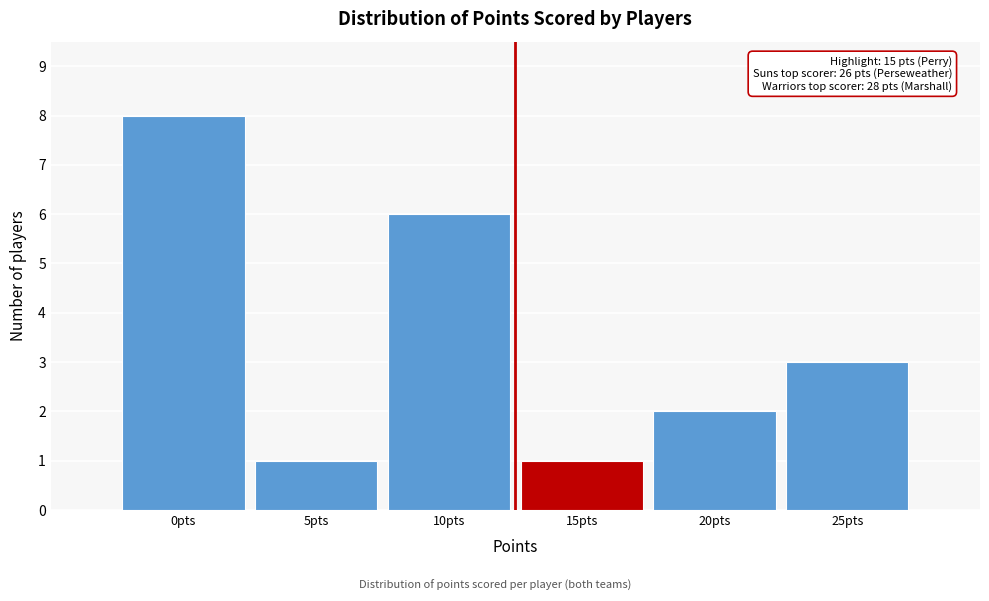

Reading left to right, list all the values displayed in this chart.

8	1	6	1	2	3